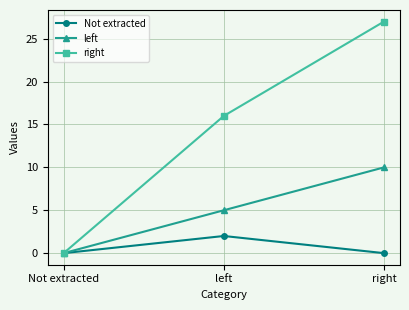

What is the label of the 1st point from the right?

right